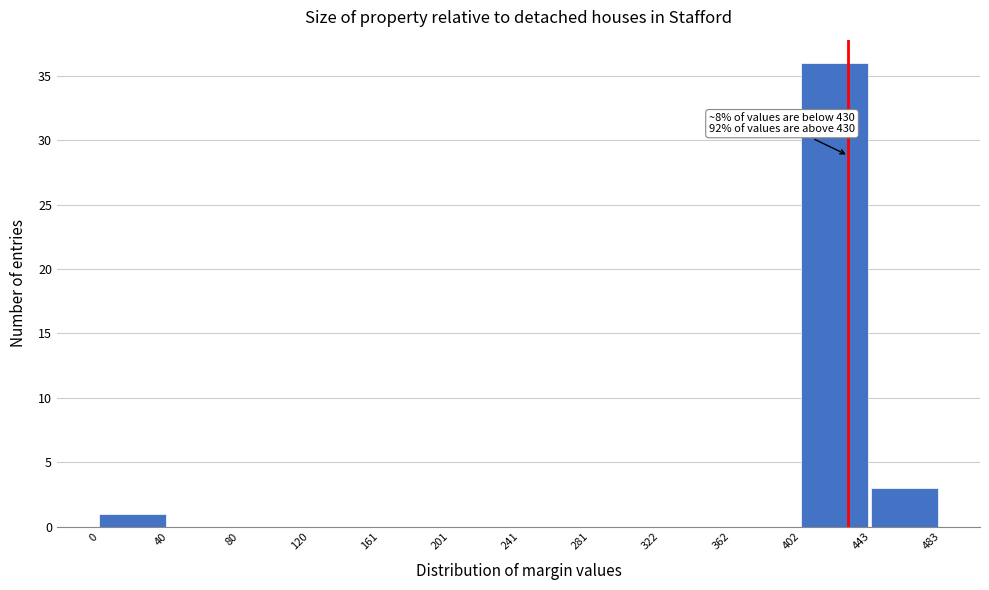

Over which range of the x-axis is the bar tallest?

402 to 443